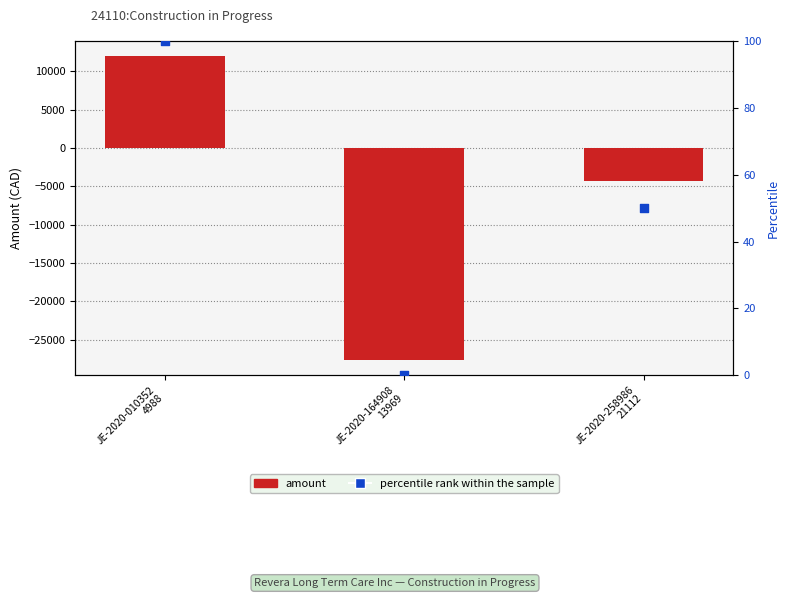

Which series contains the lowest Y value?

amount